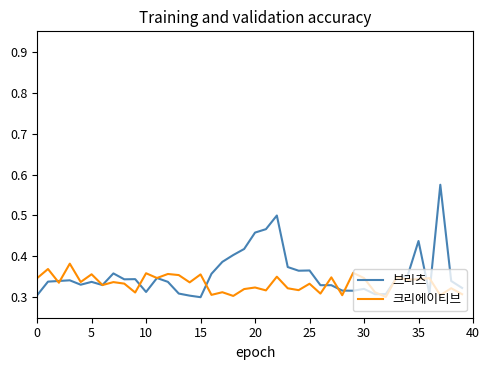

Which series has the widest spread of values?

브리츠